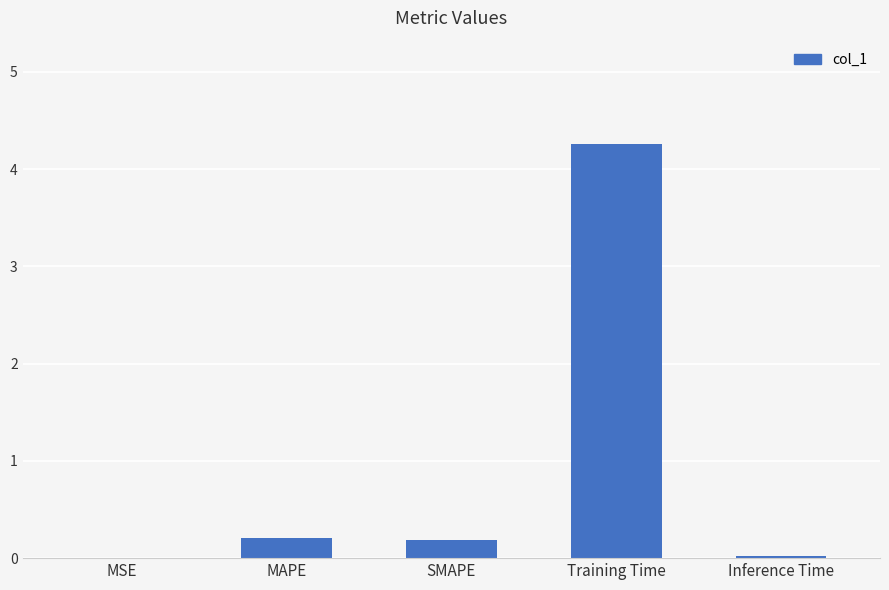

The chart shows a value of 0.2 at MAPE. True or false?

True